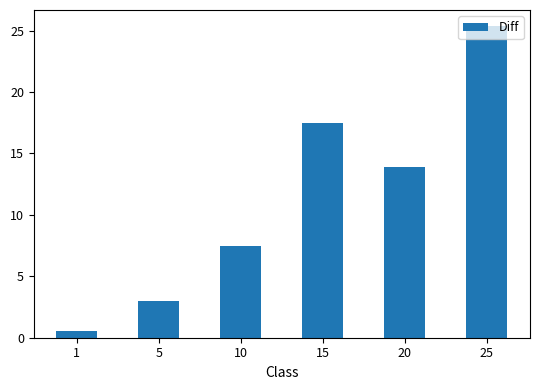

What is the greatest value displayed?

25.4